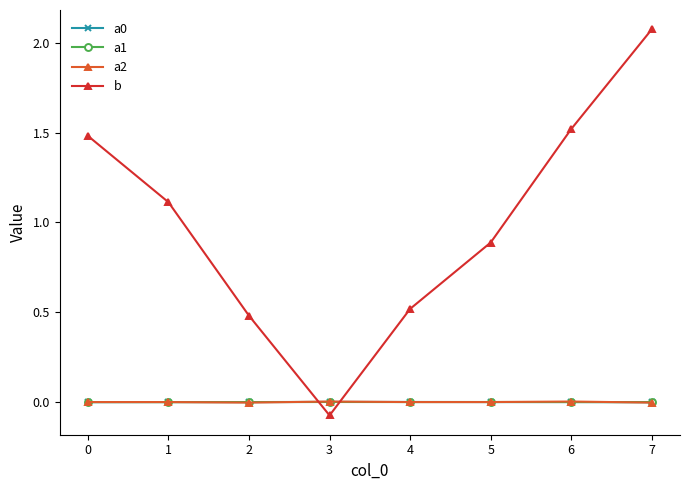

Between 5 and 7, which series saw the biggest shift?

b